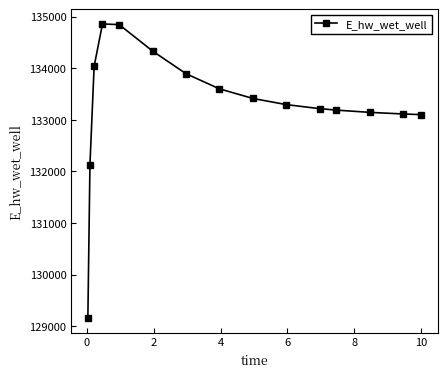

What is the minimum value shown in the chart?

129155.6